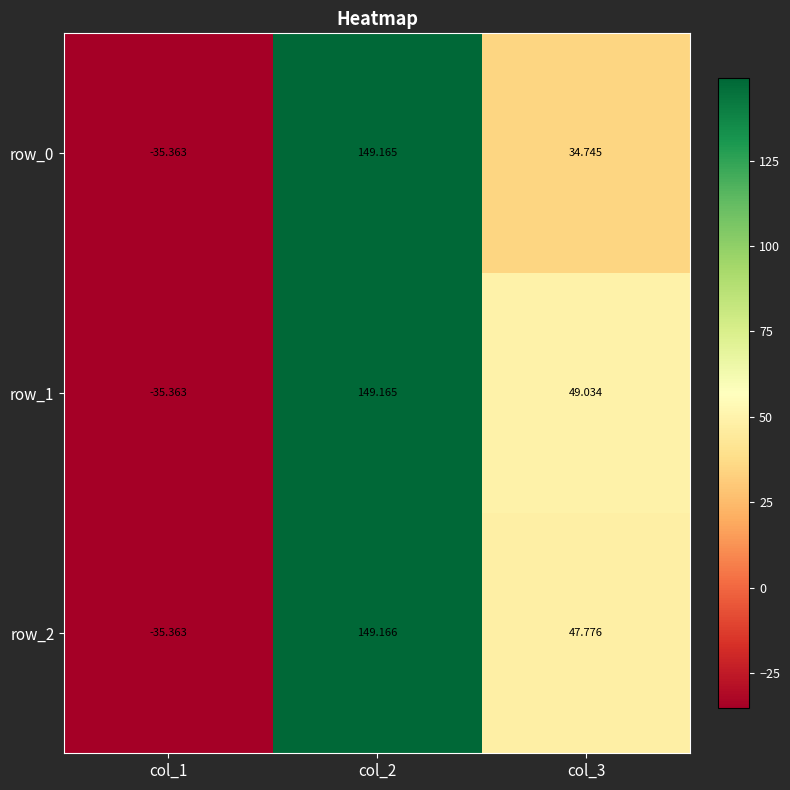

Reading left to right, list all the values displayed in this chart.

row_0: col_1=-35.4	col_2=149.2	col_3=34.7
row_1: col_1=-35.4	col_2=149.2	col_3=49.0
row_2: col_1=-35.4	col_2=149.2	col_3=47.8